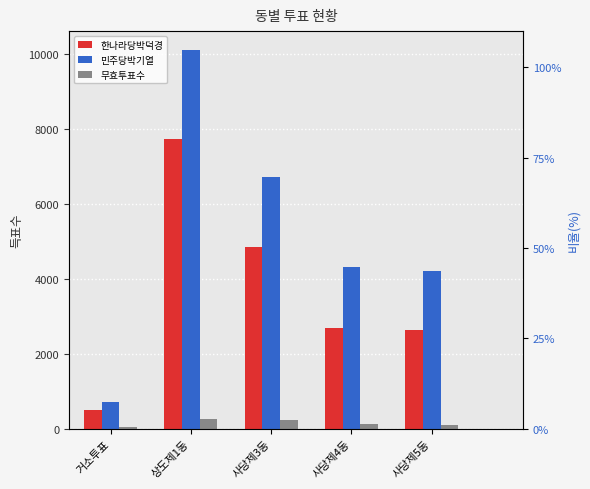

How many categories are shown in the chart?

5